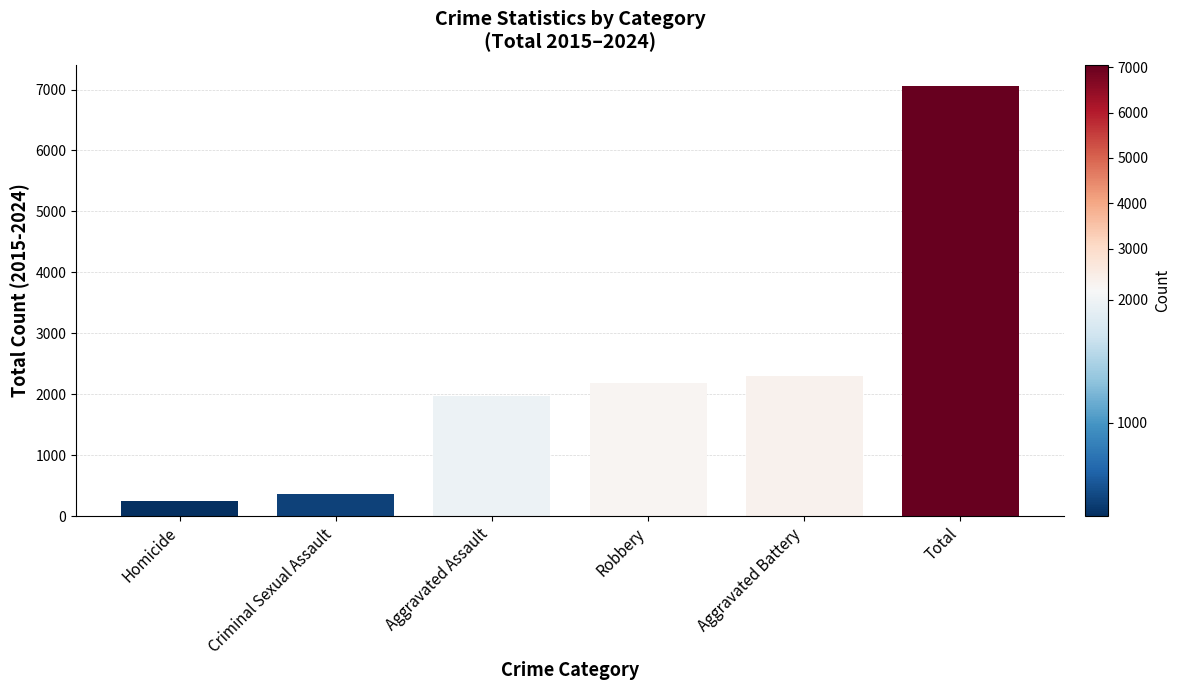

Which label corresponds to the largest value in the chart?

Total